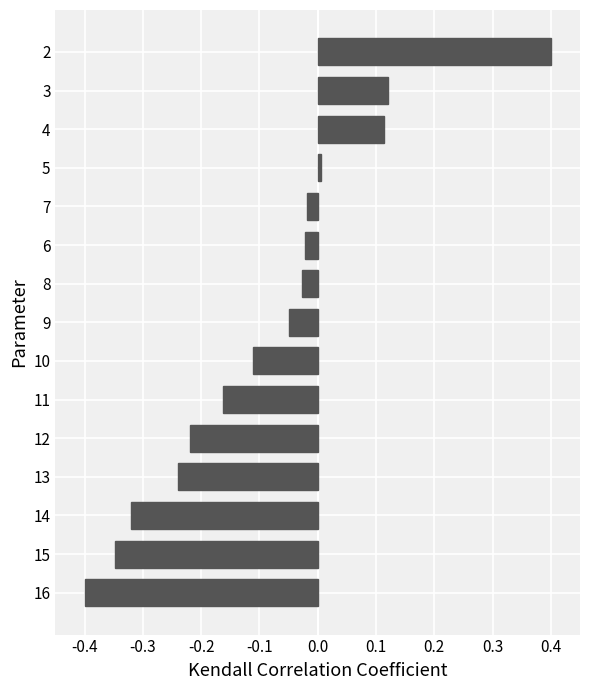

Which category has the lowest value across all series?

16